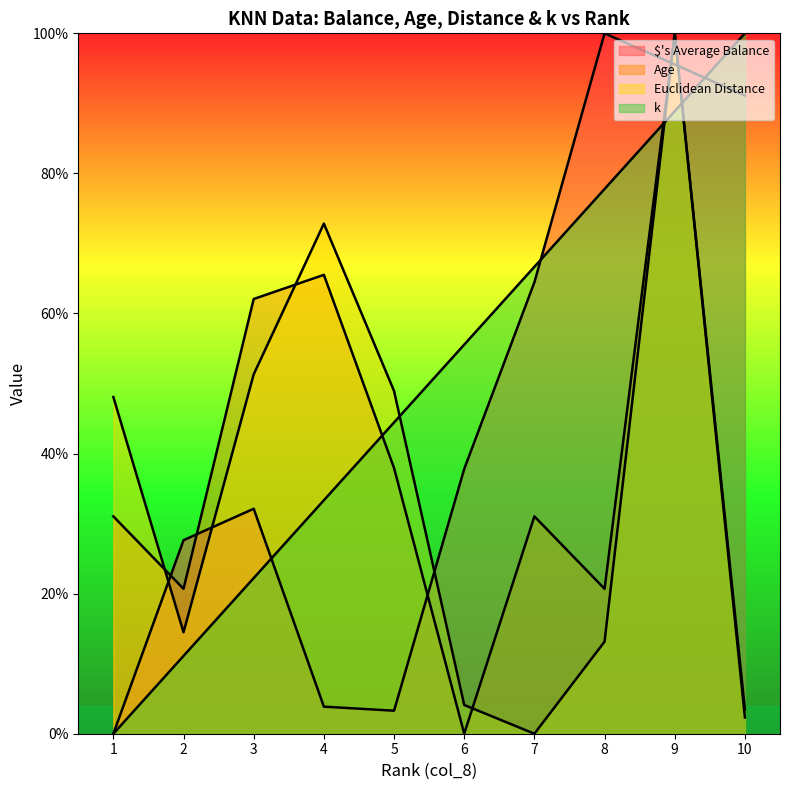

Which category has the lowest value across all series?

1